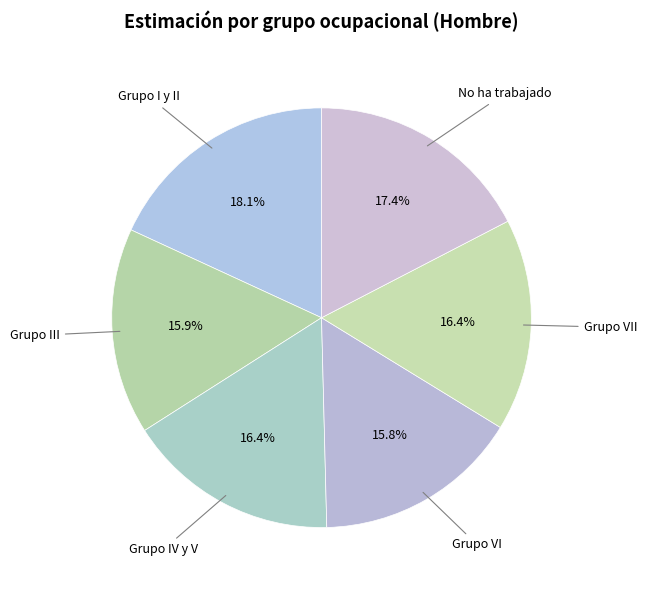

Is there any slice that represents more than half of the pie?

No